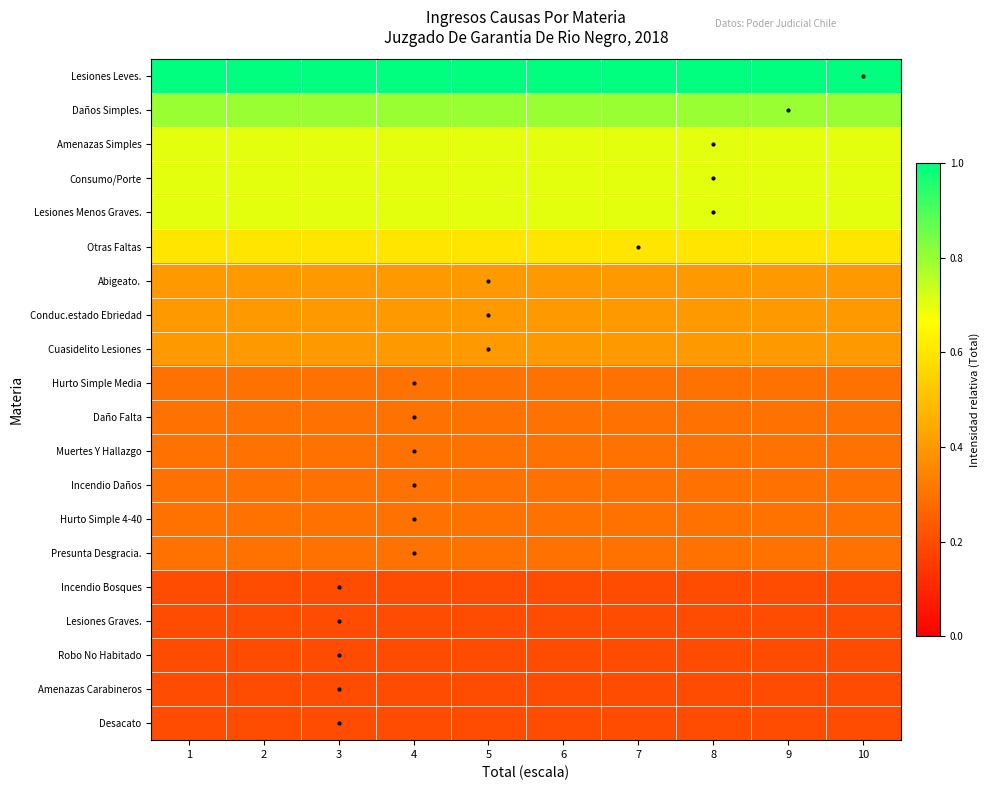

Count the number of categories in the chart.

10